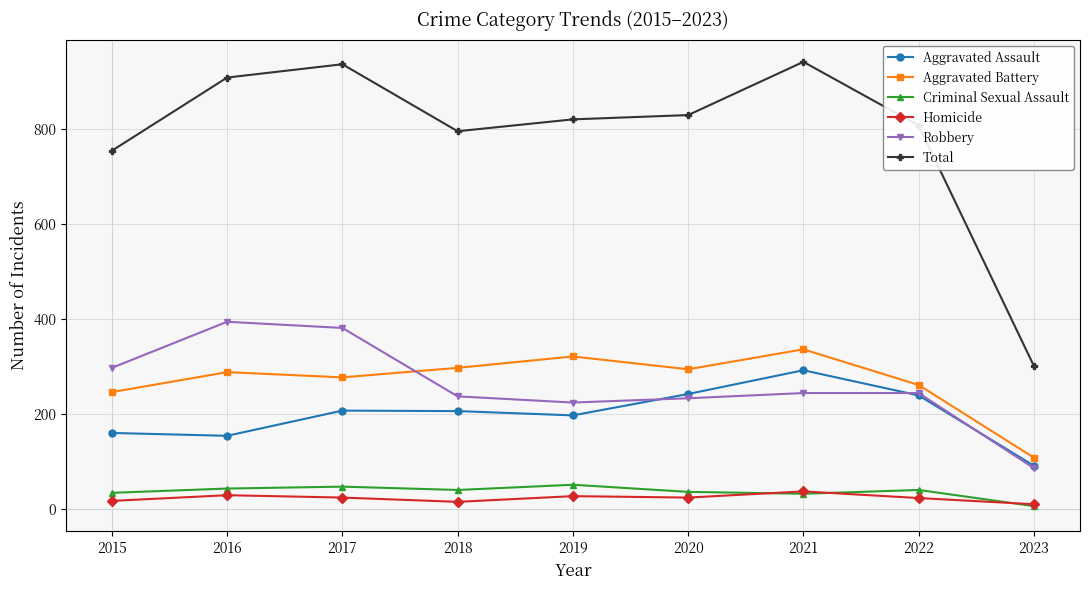

How many categories are shown in the chart?

9